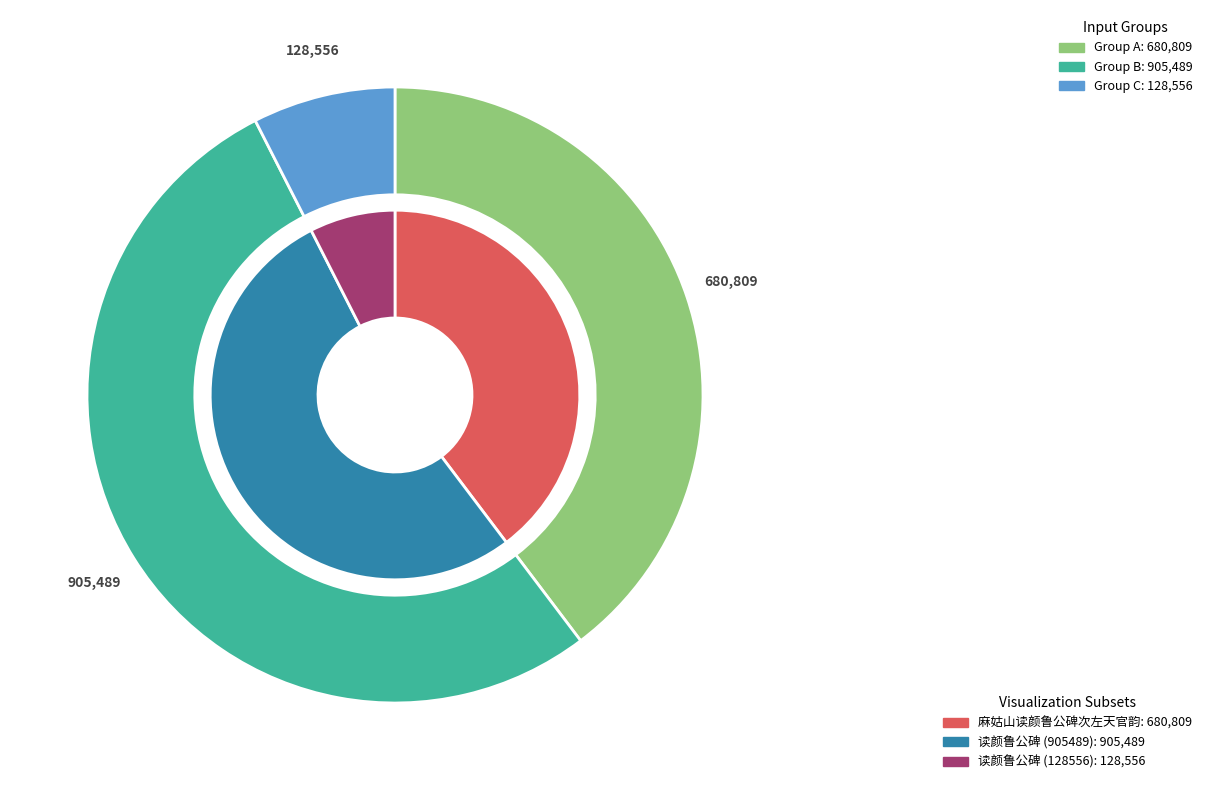

The 读颜鲁公碑 (128556) slice represents 7% of the pie. True or false?

True